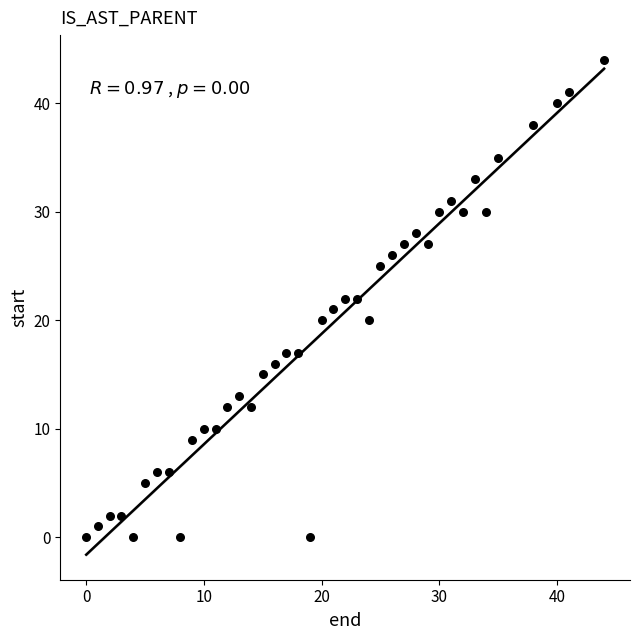

What is the range of Y values (max minus min)?

44